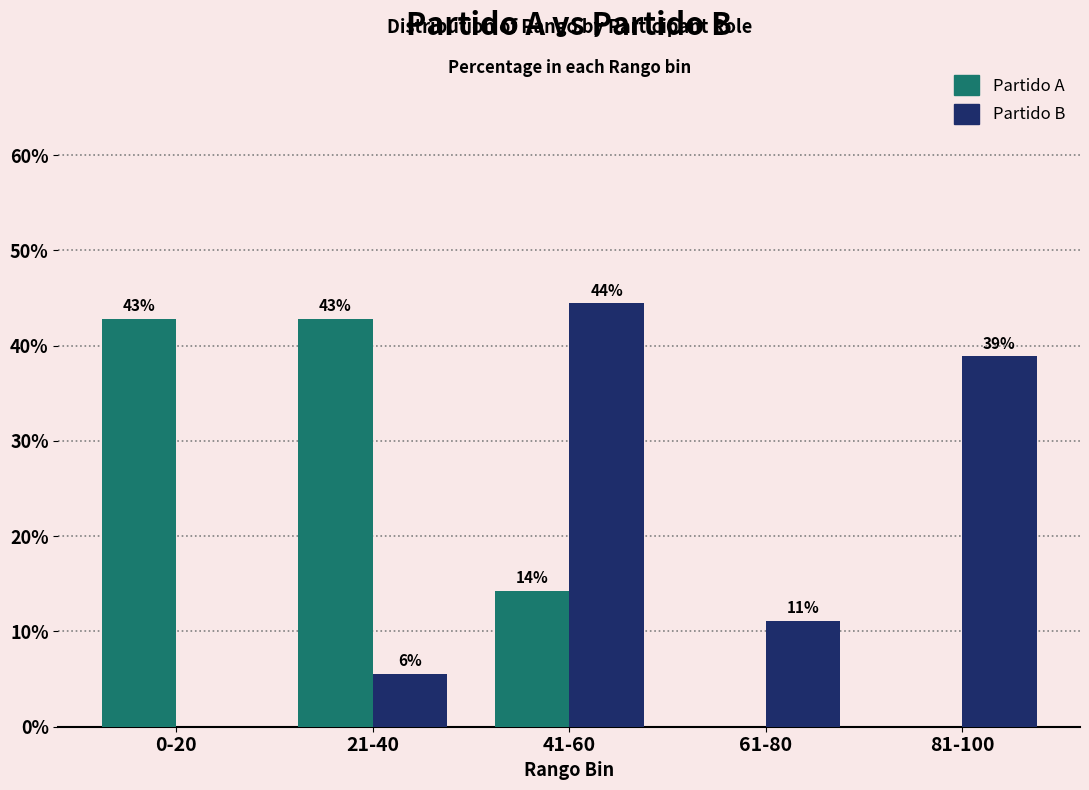

At which category is the sum across all series the highest?

41-60